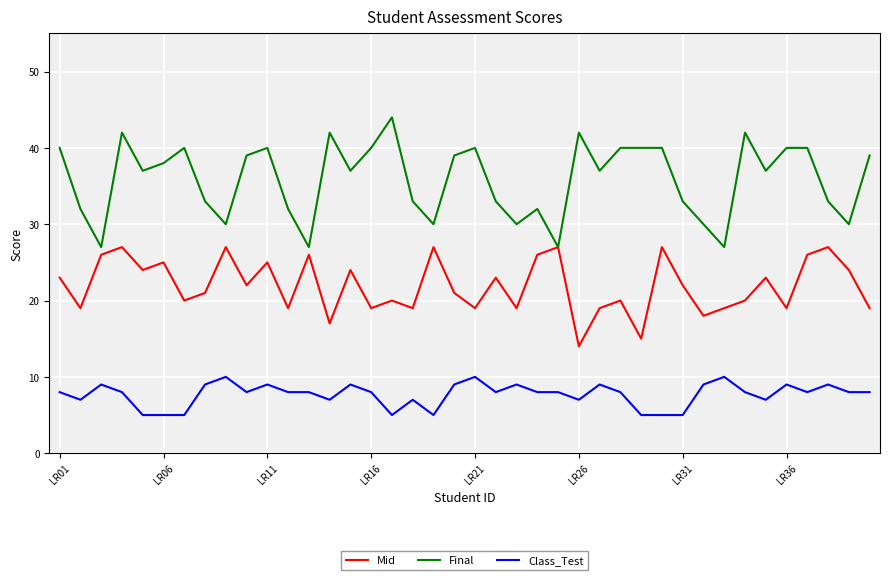

True or false: Final and Class_Test intersect in this chart.

False